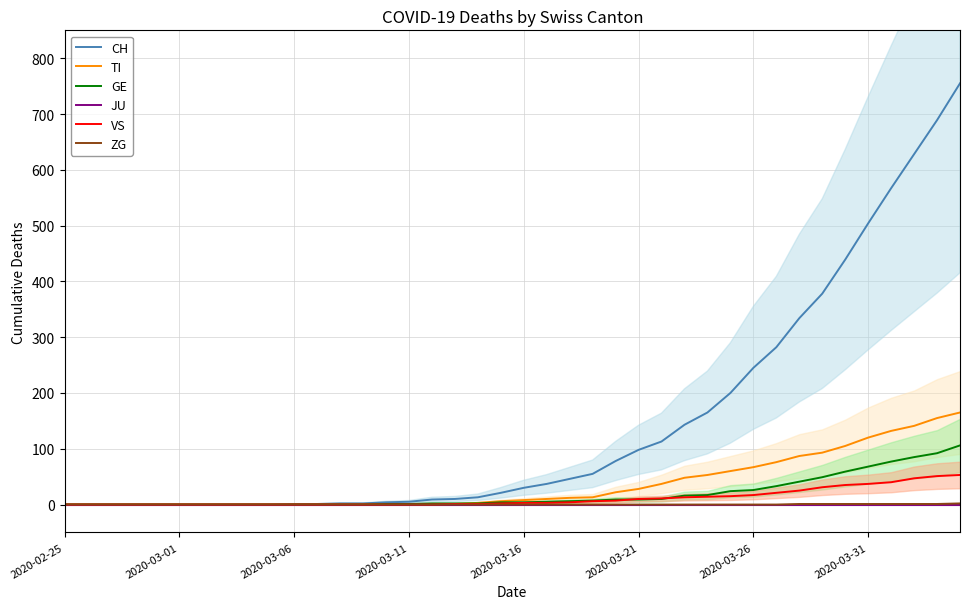

Which series has the largest total across all categories?

CH